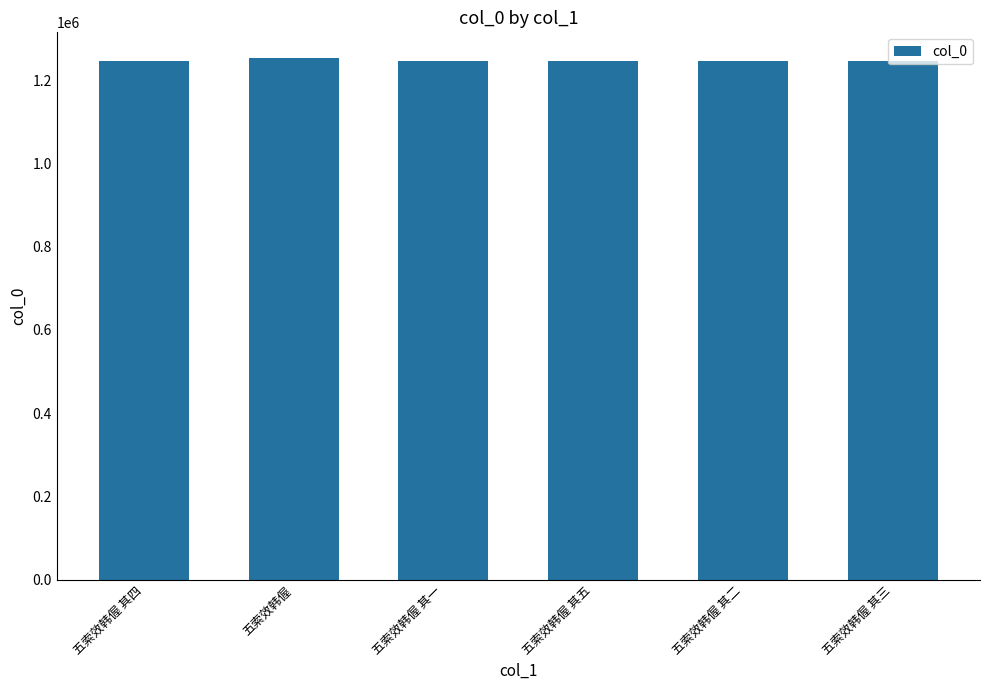

True or false: the data shows 1245445 at 五索效韩偓 其一.

True